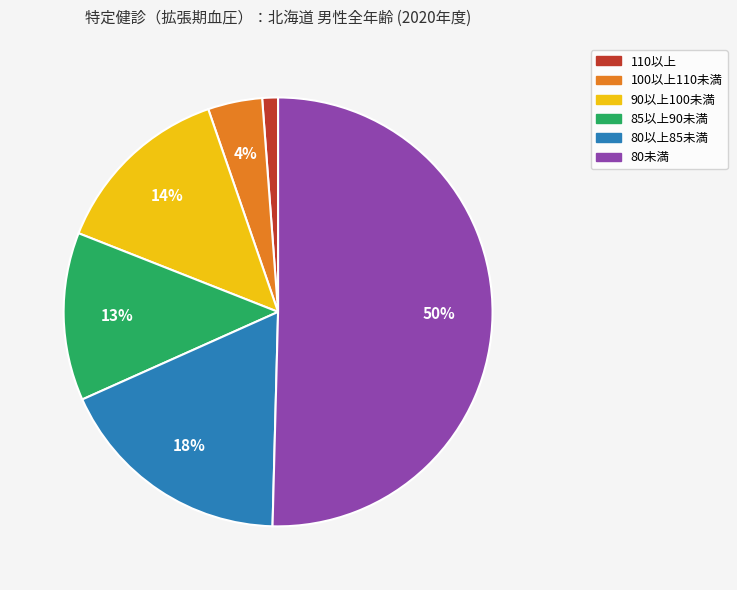

Does 90以上100未満 account for over 50% of the chart?

No